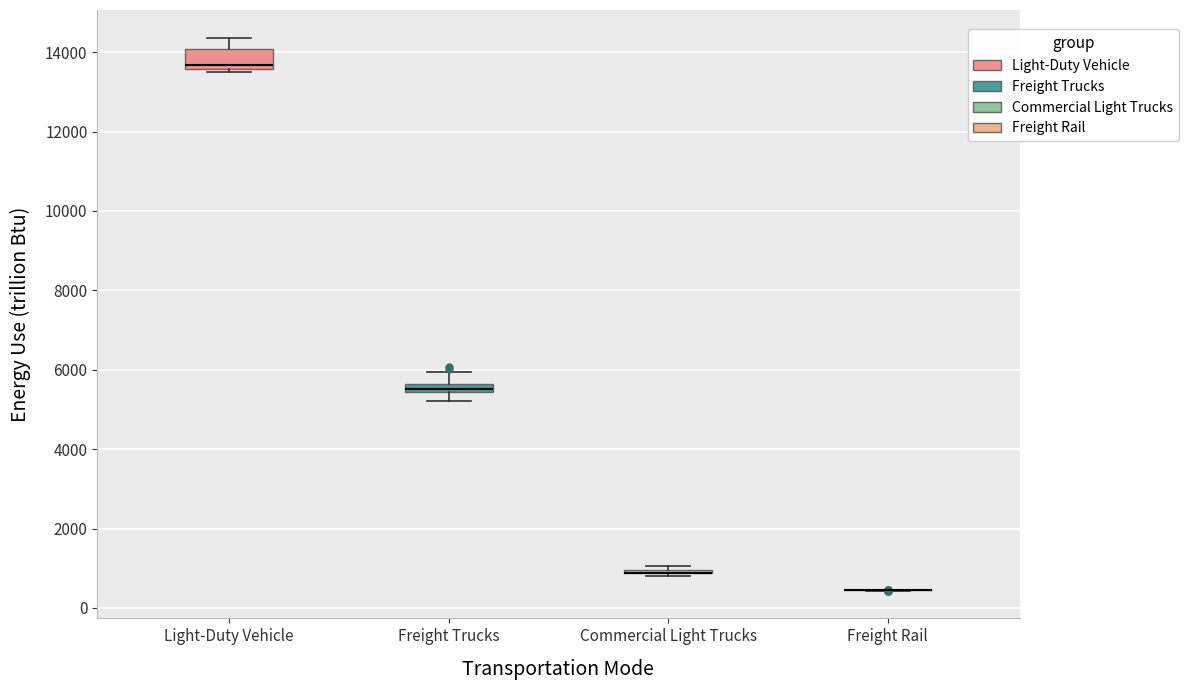

Where does the upper whisker of the box for Light-Duty Vehicle end on the y-axis? The values are not printed on the chart, so give them approximately, as read against the axis.

14400